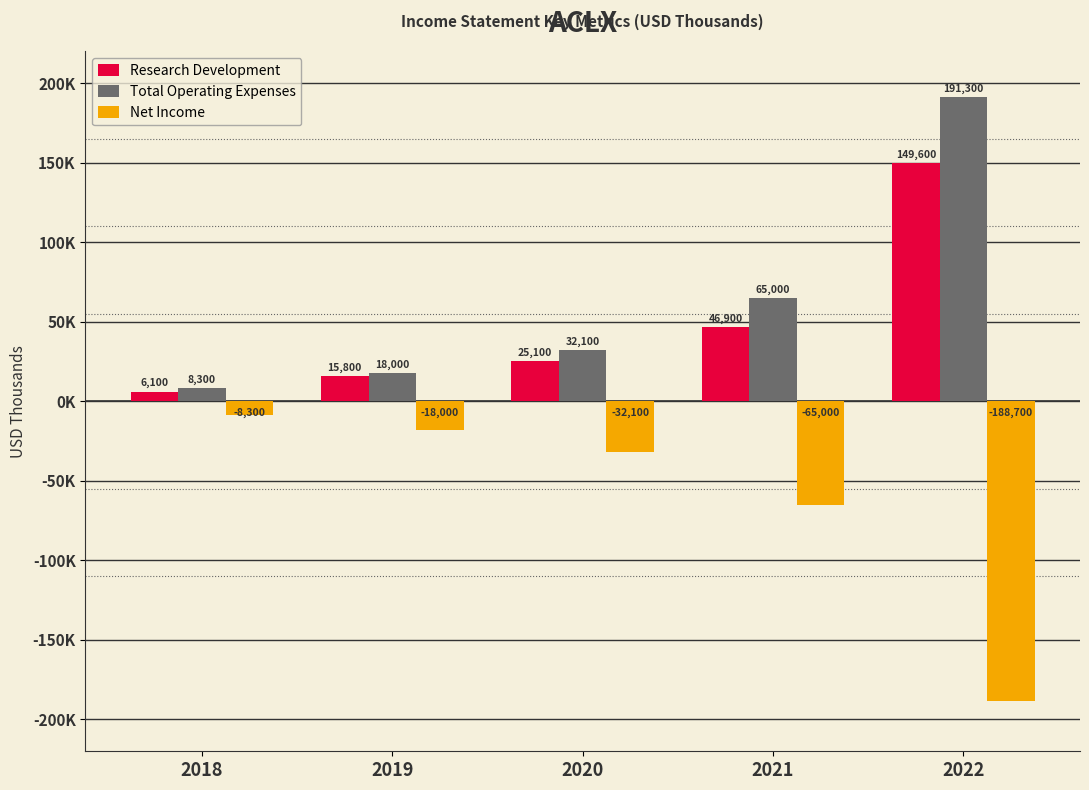

Rank the series by their maximum value, from highest to lowest.

Total Operating Expenses, Research Development, Net Income